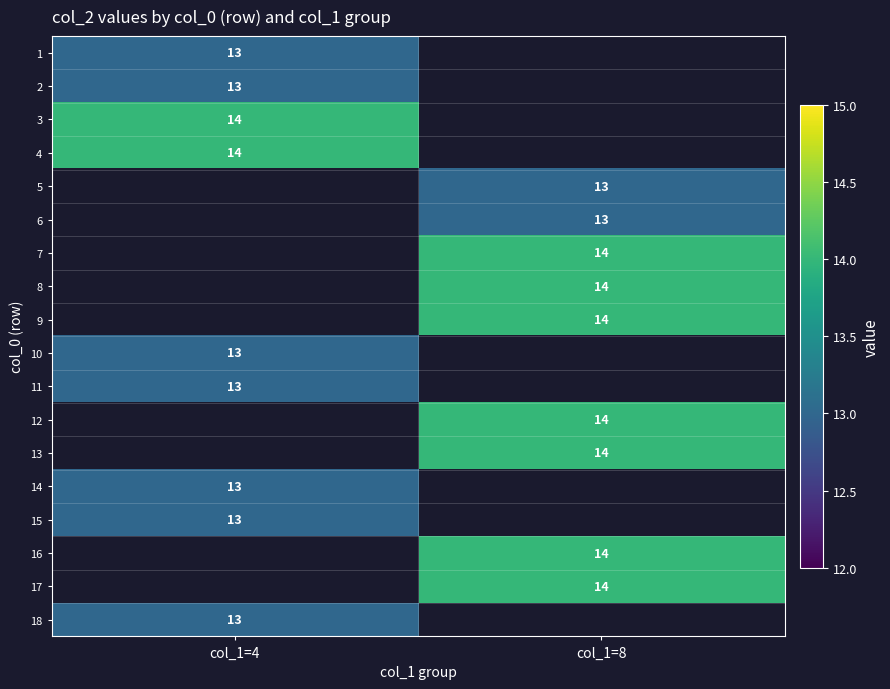

Is it true that 16 equals 14 at col_1=8?

True